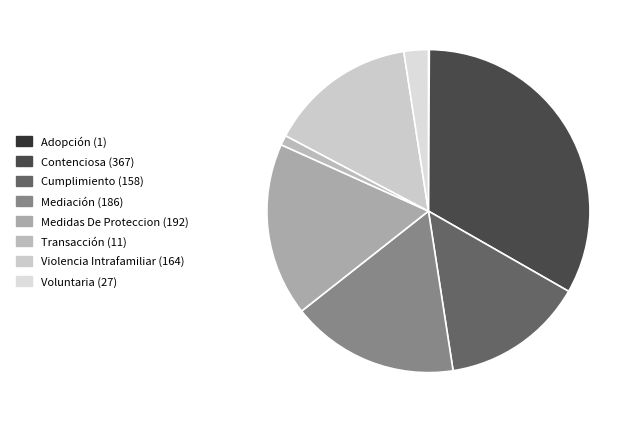

To the nearest percent, what portion does Voluntaria represent?

2%